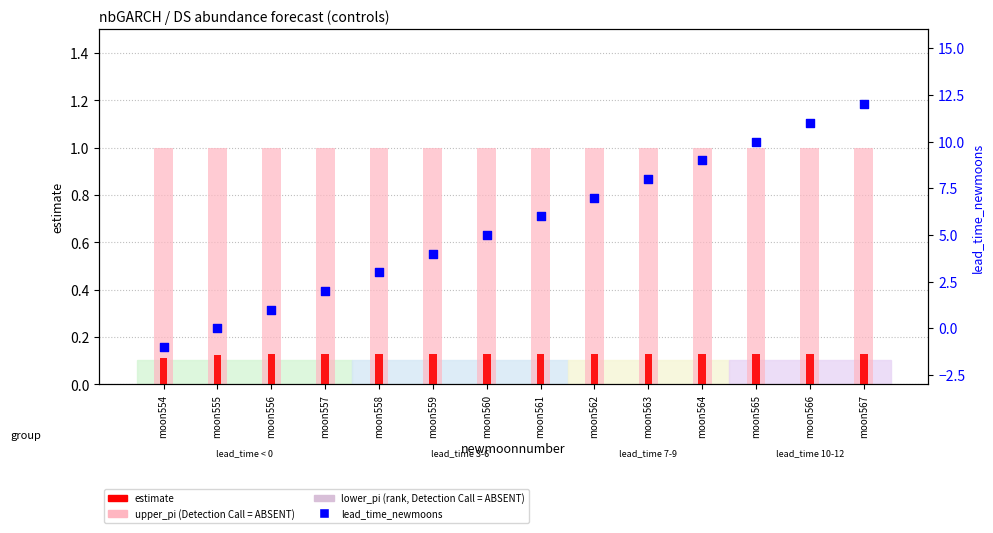

Which series reaches the maximum Y coordinate?

lead_time_newmoons